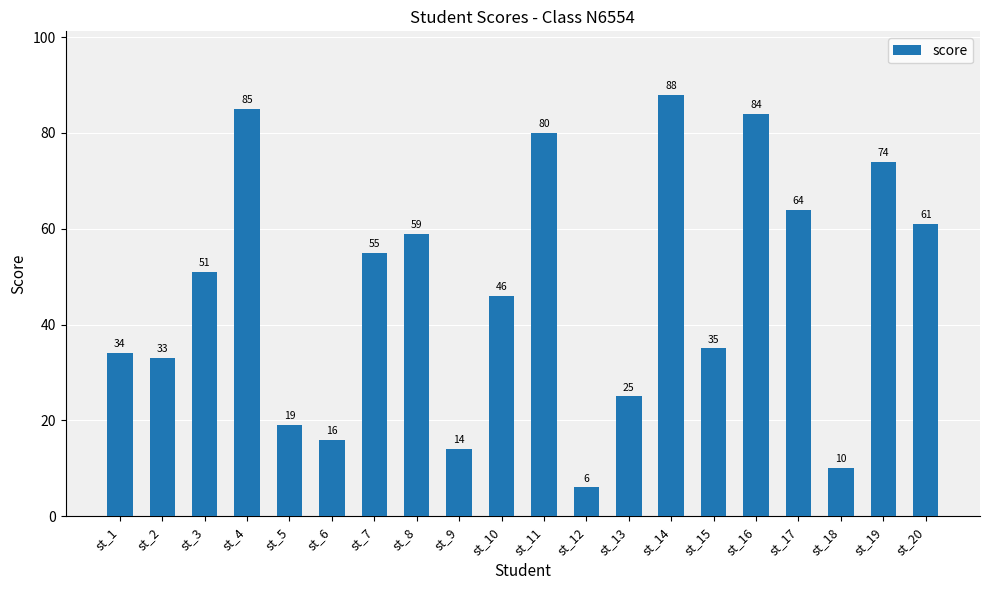

What is the average value?

47